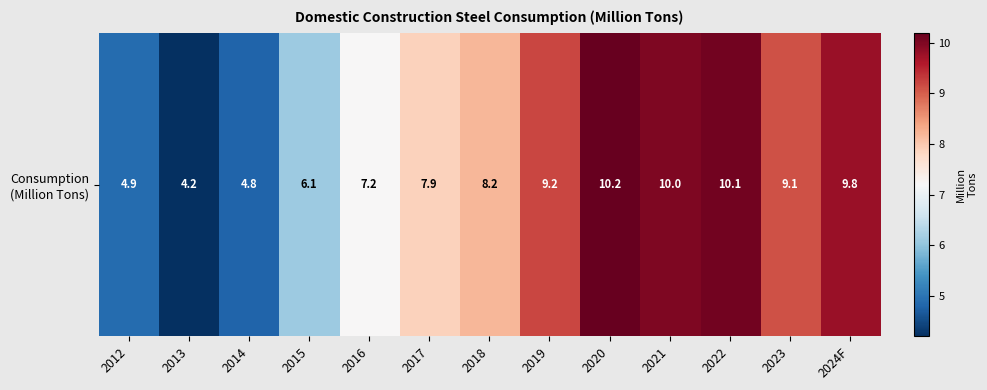

List the labels in order of value, smallest first.

2013, 2014, 2012, 2015, 2016, 2017, 2018, 2023, 2019, 2024F, 2021, 2022, 2020